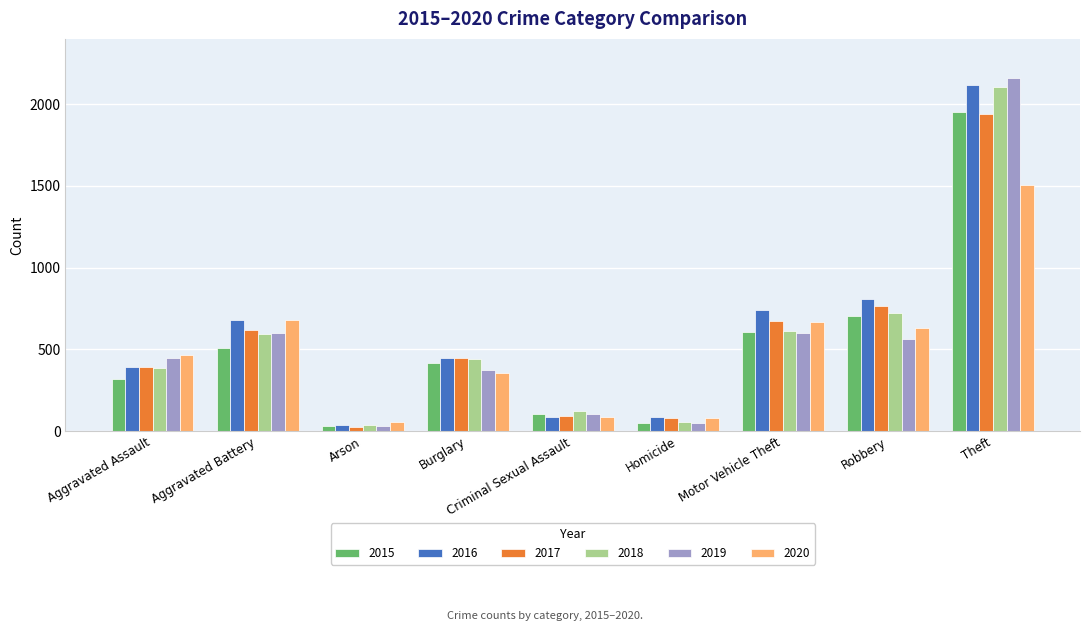

Which series has the largest total across all categories?

2016